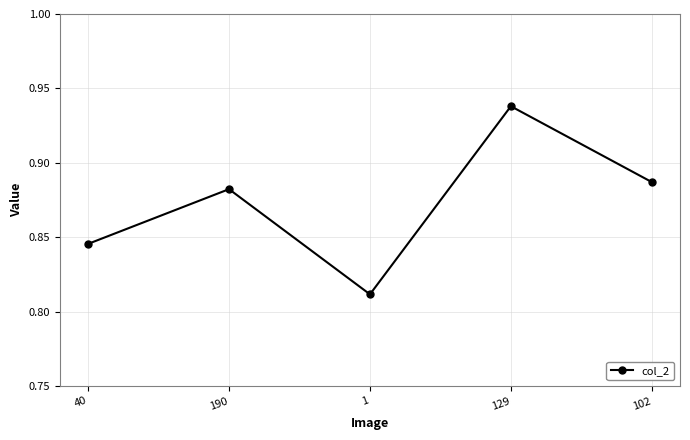

Does the chart have visible grid lines?

Yes